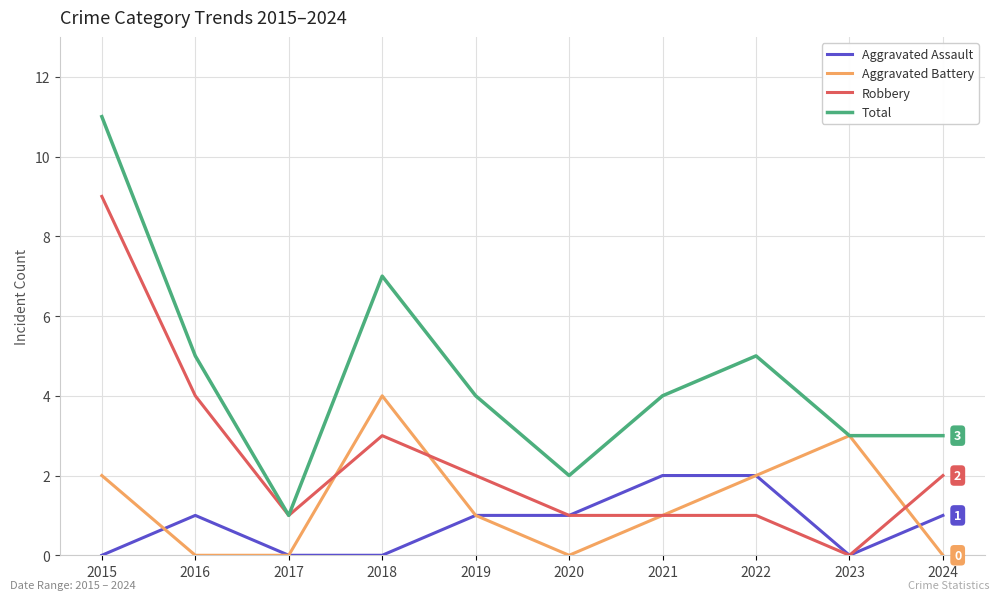

True or false: Aggravated Assault and Aggravated Battery intersect in this chart.

True